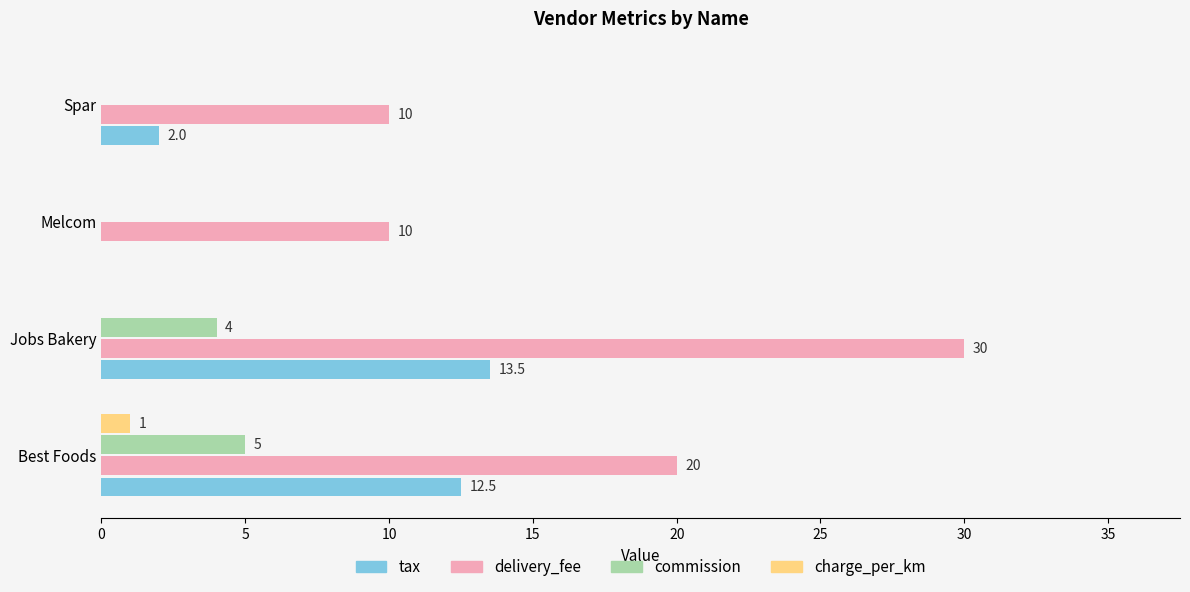

How many distinct data groups are displayed?

4